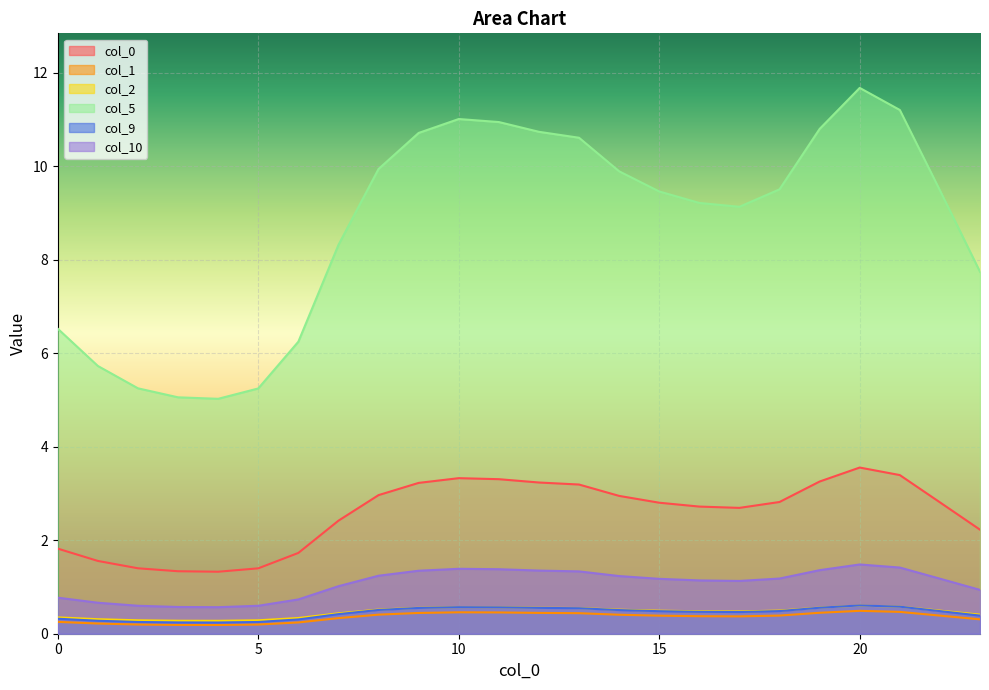

Reading left to right, transcribe all the data shown in this chart.

0: 0=1.8	1=1.6	2=1.4	3=1.3	4=1.3	5=1.4	6=1.7	7=2.4	8=3.0	9=3.2	10=3.3	11=3.3	12=3.2	13=3.2	14=2.9	15=2.8	16=2.7	17=2.7	18=2.8	19=3.3	20=3.6	21=3.4	22=2.8	23=2.2
1: 0=0.3	1=0.2	2=0.2	3=0.2	4=0.2	5=0.2	6=0.2	7=0.3	8=0.4	9=0.4	10=0.5	11=0.5	12=0.4	13=0.4	14=0.4	15=0.4	16=0.4	17=0.4	18=0.4	19=0.4	20=0.5	21=0.5	22=0.4	23=0.3
2: 0=0.3	1=0.3	2=0.3	3=0.3	4=0.3	5=0.3	6=0.3	7=0.4	8=0.5	9=0.6	10=0.6	11=0.6	12=0.6	13=0.5	14=0.5	15=0.5	16=0.5	17=0.5	18=0.5	19=0.6	20=0.6	21=0.6	22=0.5	23=0.4
5: 0=6.5	1=5.7	2=5.3	3=5.1	4=5.0	5=5.2	6=6.2	7=8.3	8=9.9	9=10.7	10=11.0	11=10.9	12=10.7	13=10.6	14=9.9	15=9.5	16=9.2	17=9.1	18=9.5	19=10.8	20=11.7	21=11.2	22=9.5	23=7.7
9: 0=0.3	1=0.3	2=0.3	3=0.2	4=0.2	5=0.3	6=0.3	7=0.4	8=0.5	9=0.6	10=0.6	11=0.6	12=0.6	13=0.5	14=0.5	15=0.5	16=0.5	17=0.5	18=0.5	19=0.6	20=0.6	21=0.6	22=0.5	23=0.4
10: 0=0.8	1=0.7	2=0.6	3=0.6	4=0.6	5=0.6	6=0.7	7=1.0	8=1.2	9=1.3	10=1.4	11=1.4	12=1.4	13=1.3	14=1.2	15=1.2	16=1.1	17=1.1	18=1.2	19=1.4	20=1.5	21=1.4	22=1.2	23=0.9